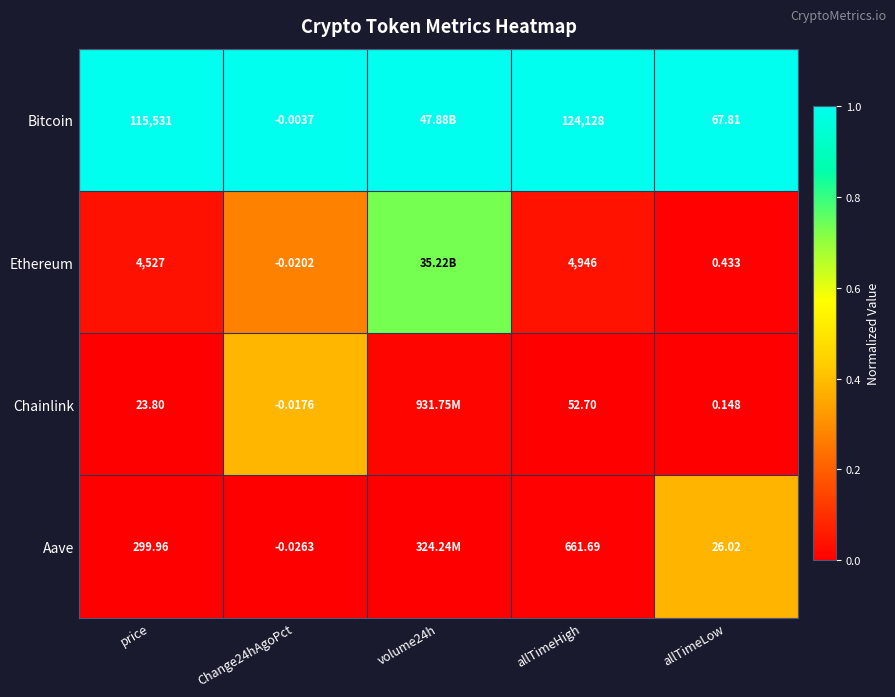

Is the value of Aave at Change24hAgoPct greater than the value of Chainlink at allTimeLow?

No